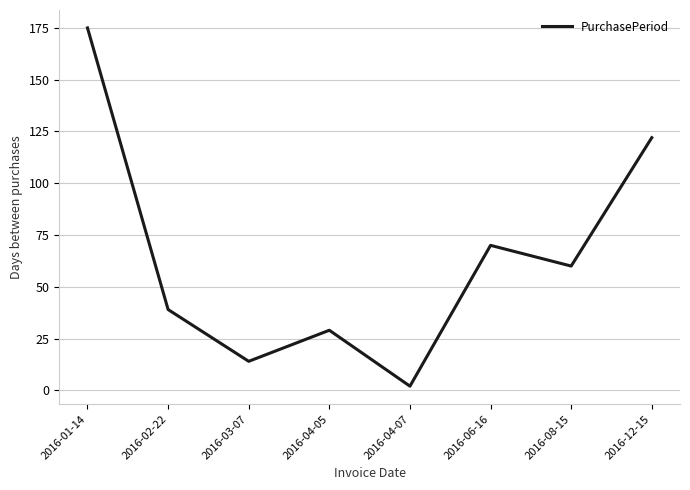

What is the change in value from 2016-01-14 to 2016-12-15?

-53